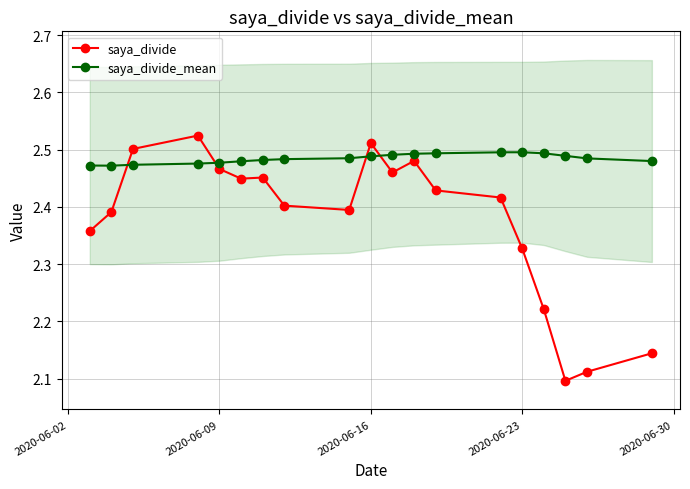

What is the average value of the saya_divide series?

2.4